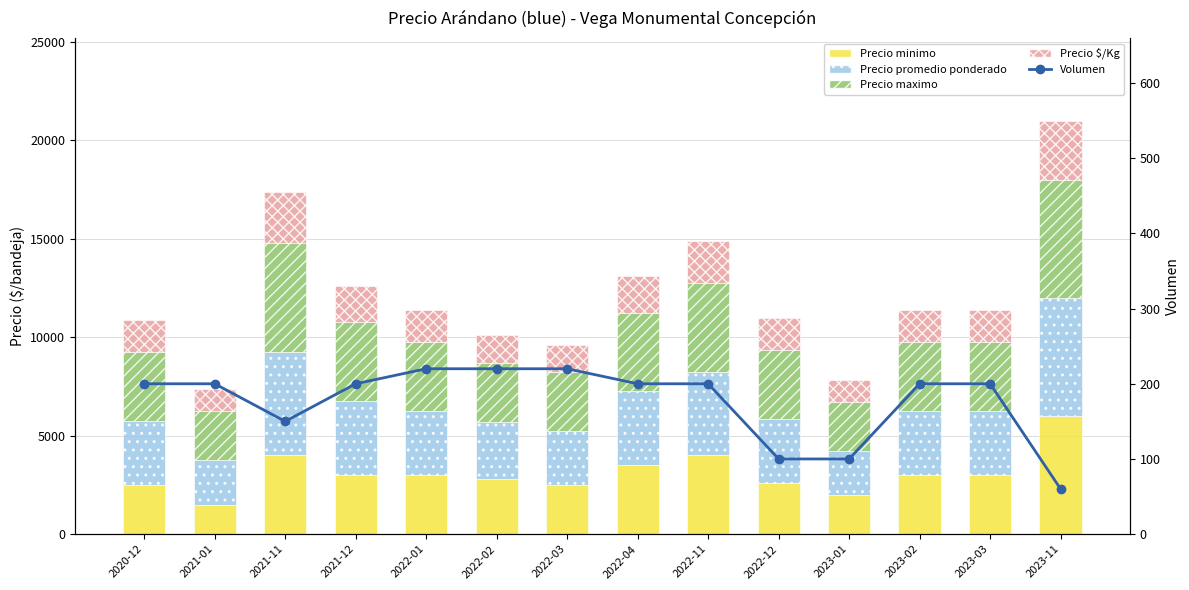

True or false: Volumen has a value of 60 at 2023-11.

True